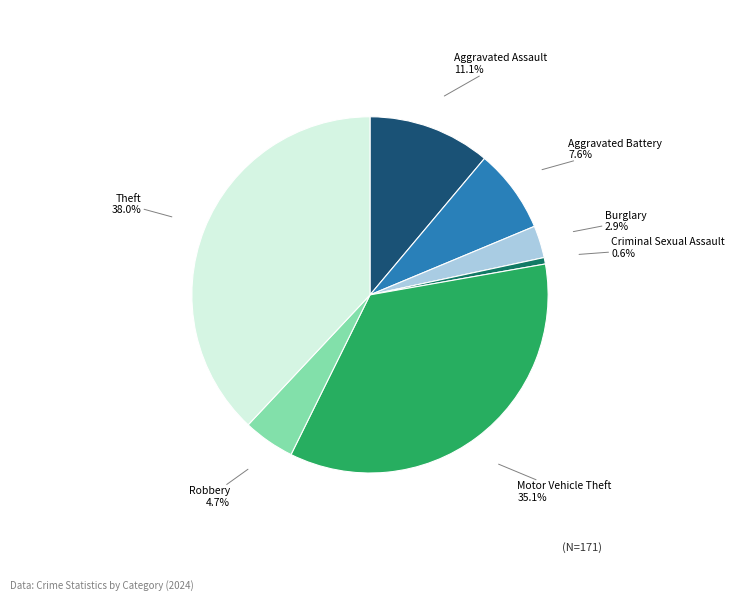

Is there any slice that represents more than half of the pie?

No